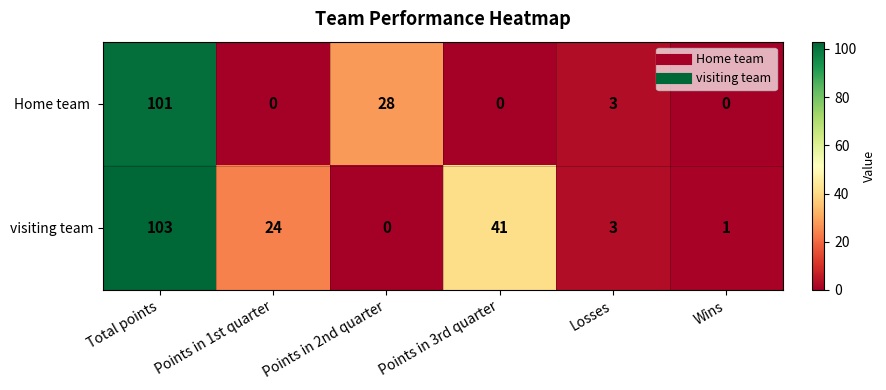

At which label does visiting team reach its minimum?

Points in 2nd quarter